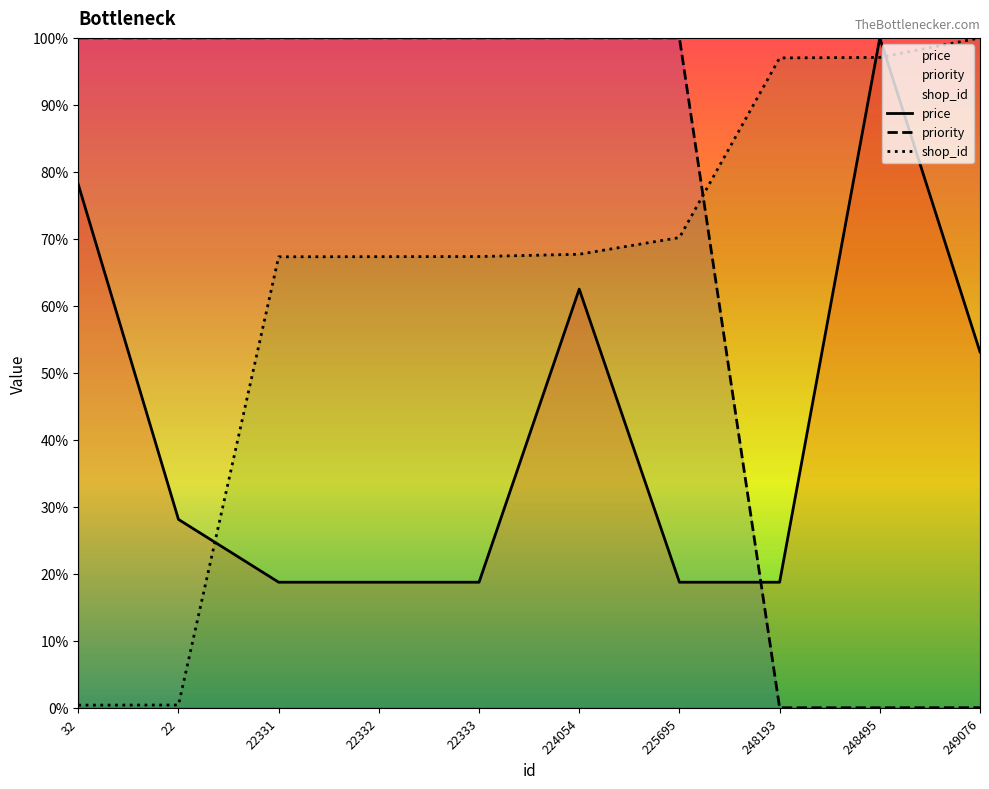

Between 22 and 22331, which is larger?

22